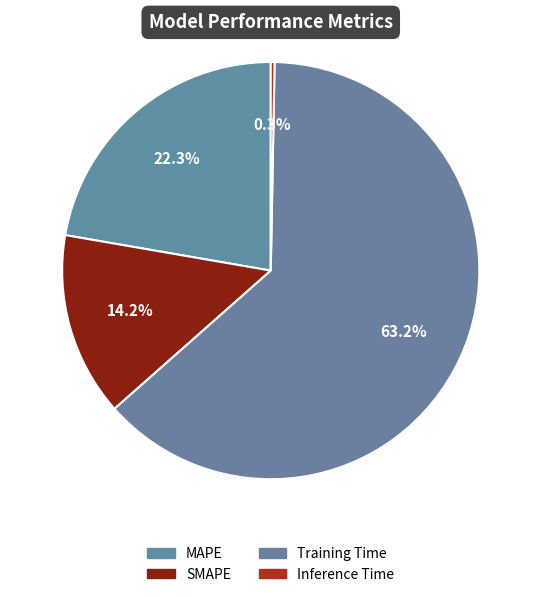

Which category has the smallest portion of the pie?

Inference Time